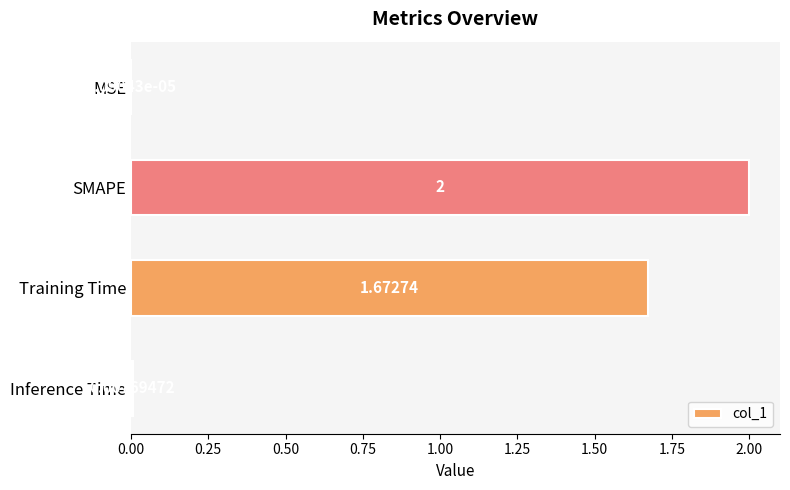

Count the number of data series in this chart.

1